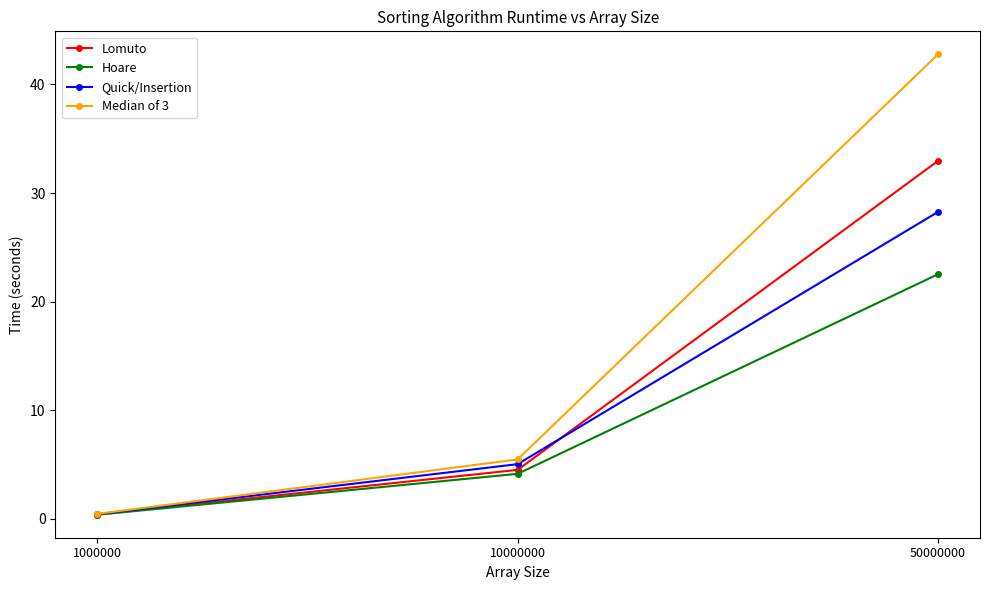

What is the maximum value for Median of 3?

42.8